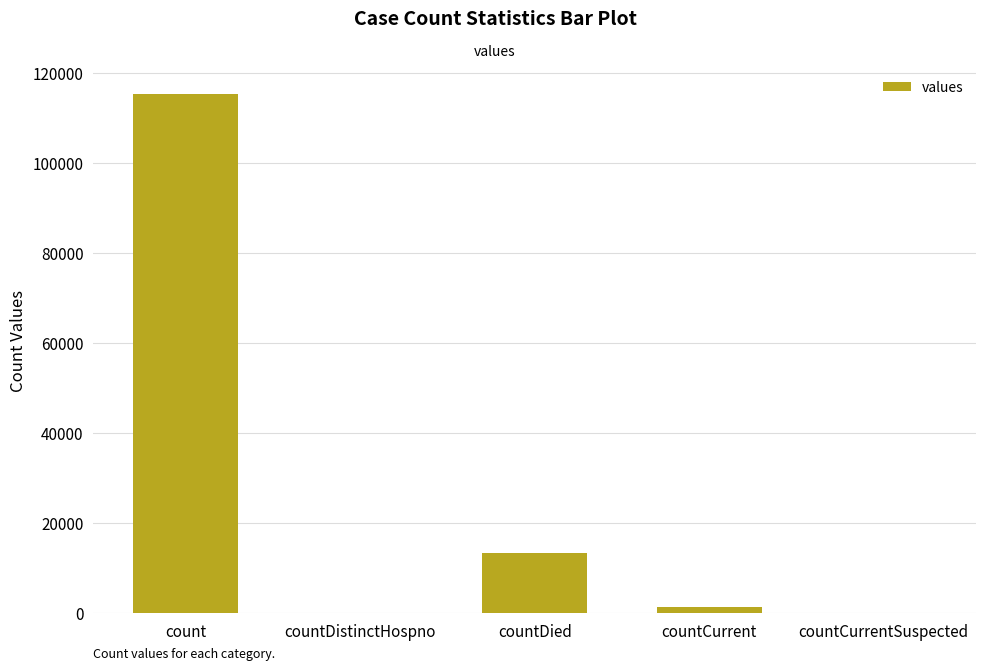

The chart shows a value of 1383 at countCurrent. True or false?

True